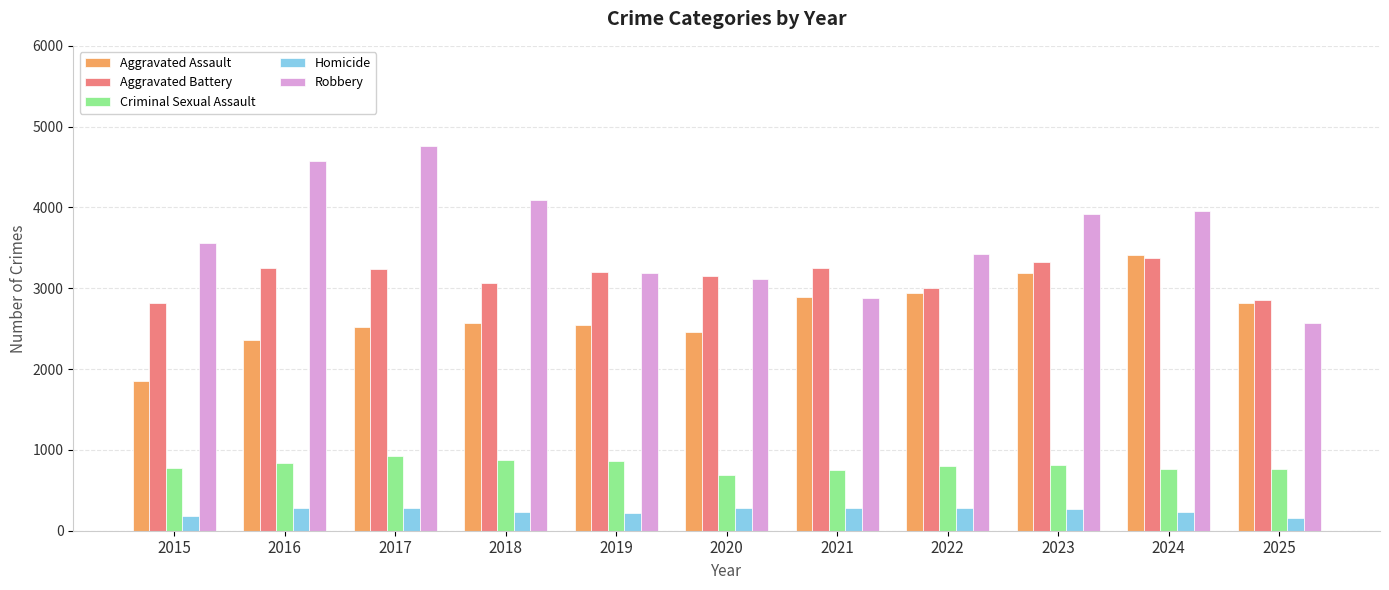

Rank the series at 2018 from highest to lowest value.

Robbery, Aggravated Battery, Aggravated Assault, Criminal Sexual Assault, Homicide